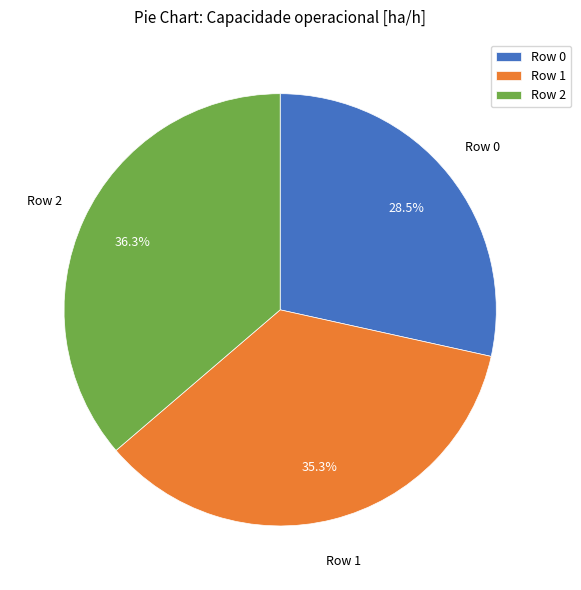

How many slices are in this pie chart?

3